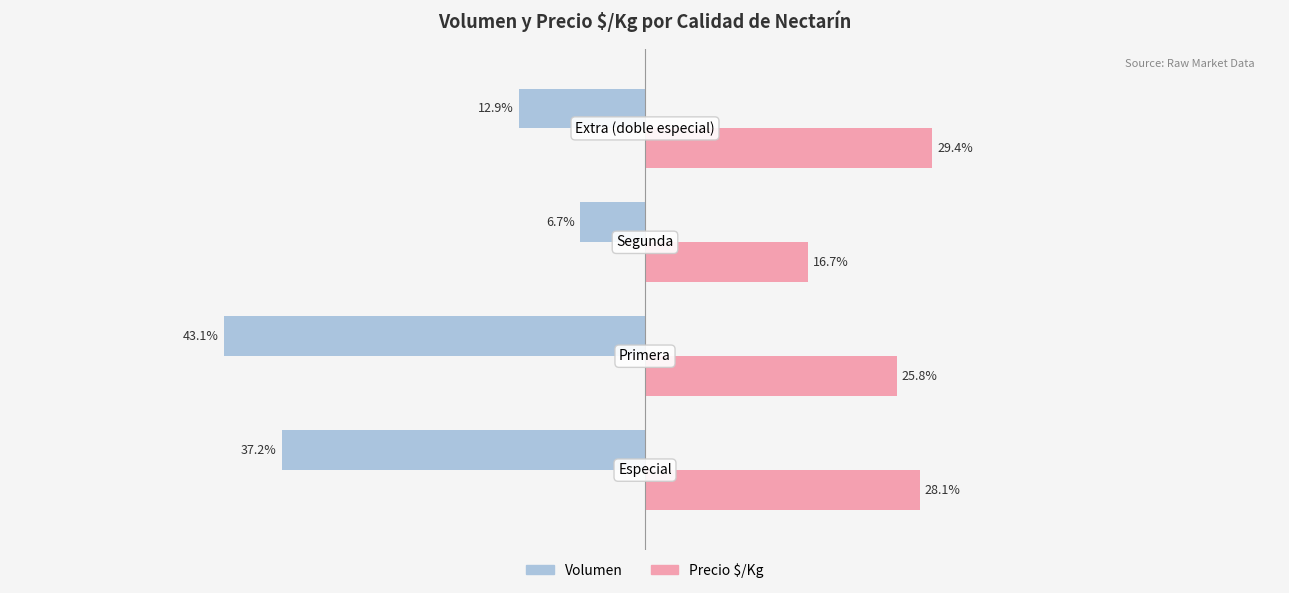

Which series has the widest spread of values?

Volumen